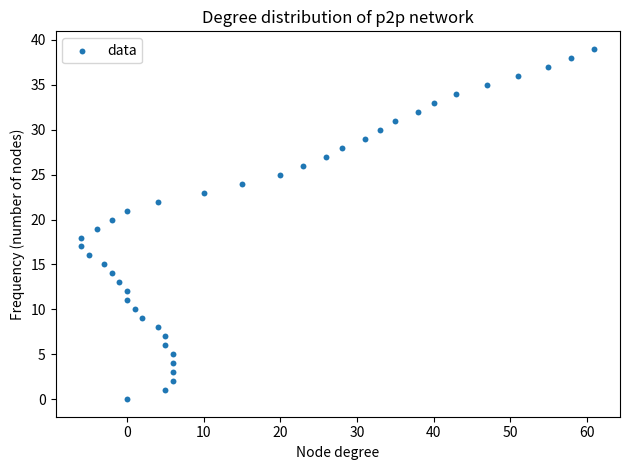

What is the range of X values (max minus min)?

67